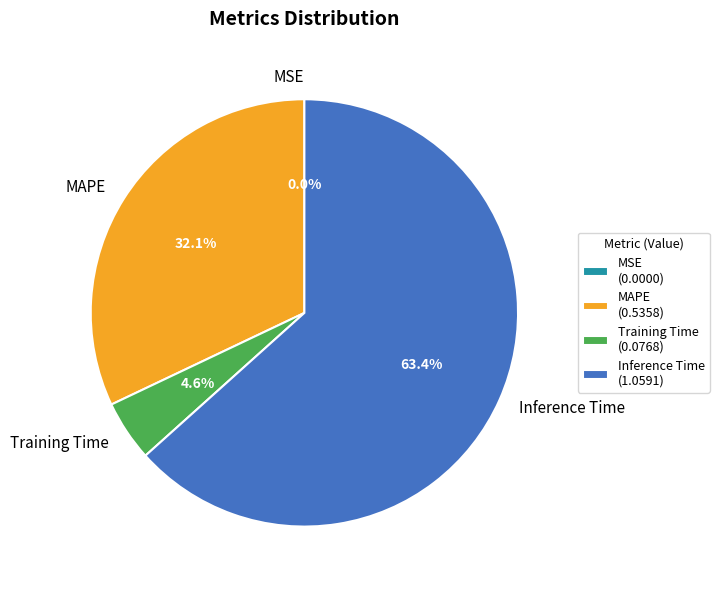

Is there any slice that represents more than half of the pie?

Yes